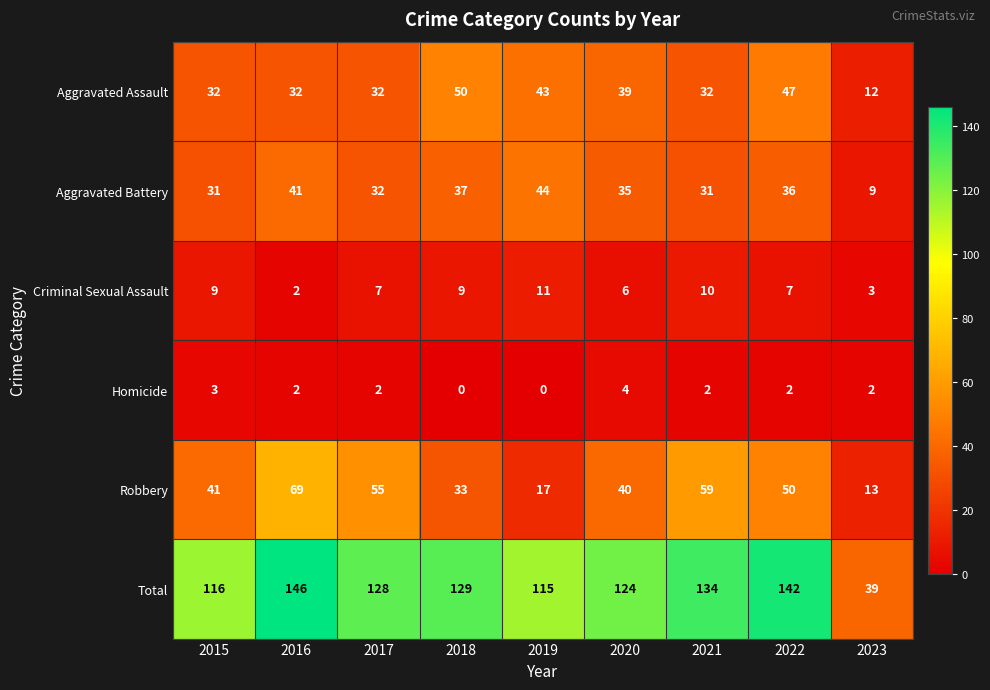

The value of Criminal Sexual Assault at 2016 is 2. True or false?

True